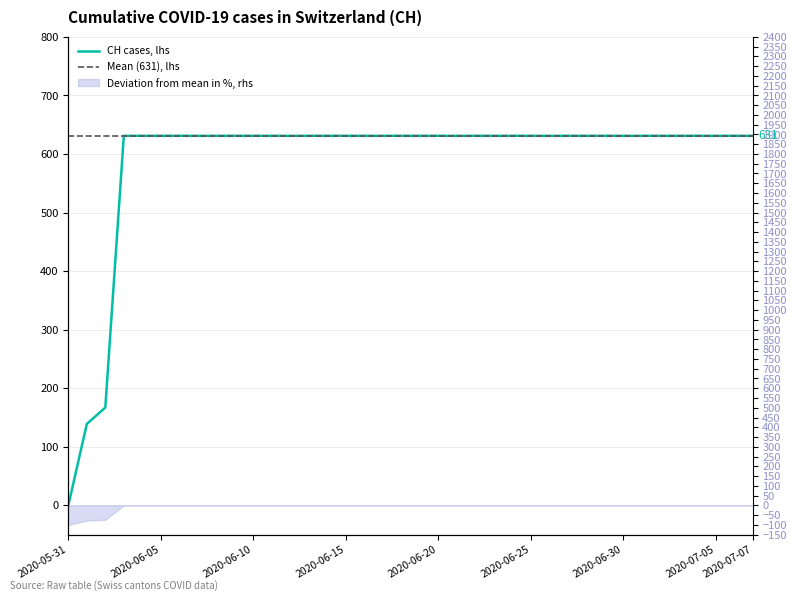

Is it true that the value at 2020-06-21 is 631?

True